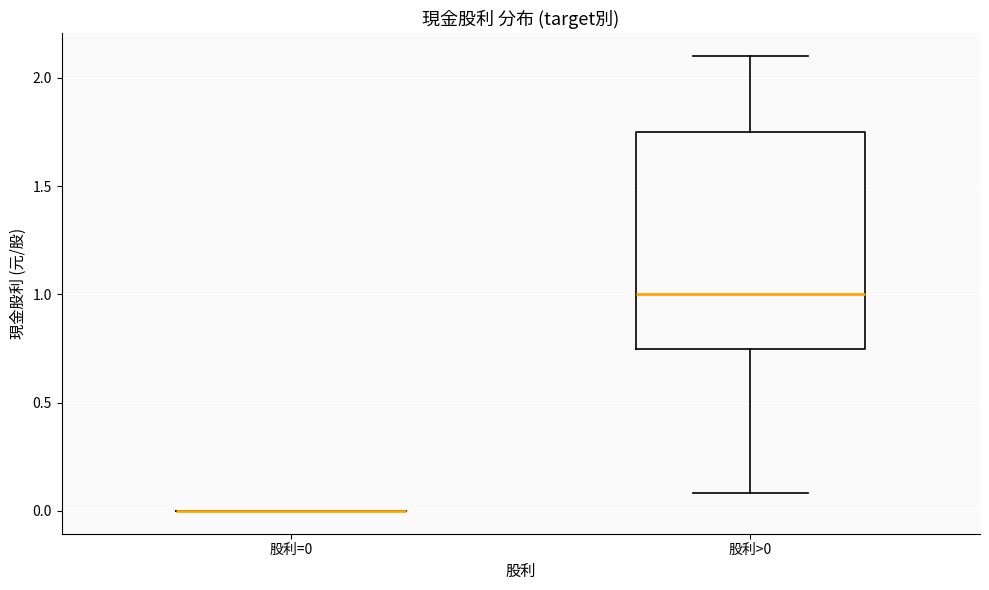

Reading left to right, transcribe this box plot: for each box, give where its median line is, the range the box spans, and where its two whiskers end, as read against the y-axis. The values are not printed on the chart, so give them approximately, as read against the axis.

股利=0: box collapsed to a line at 0.00, whiskers 0.00 to 0.00
股利>0: median 1.00, box 0.75 to 1.75, whiskers 0.10 to 2.10